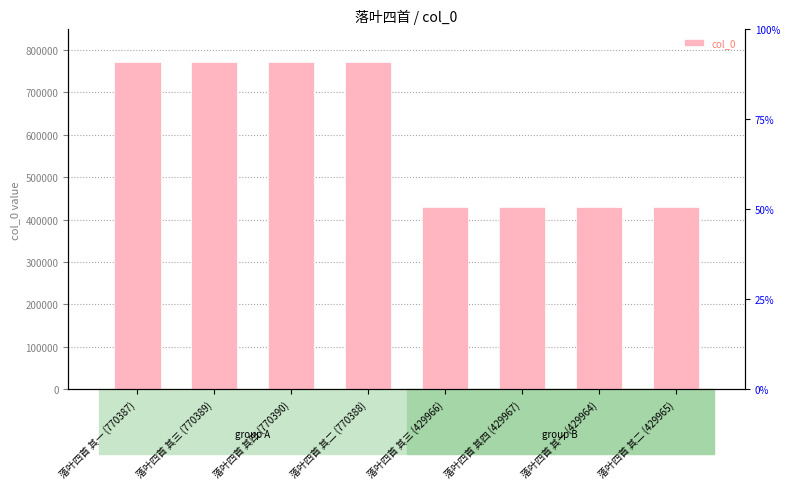

Which category has the lowest value across all series?

落叶四首 其一 (429964)